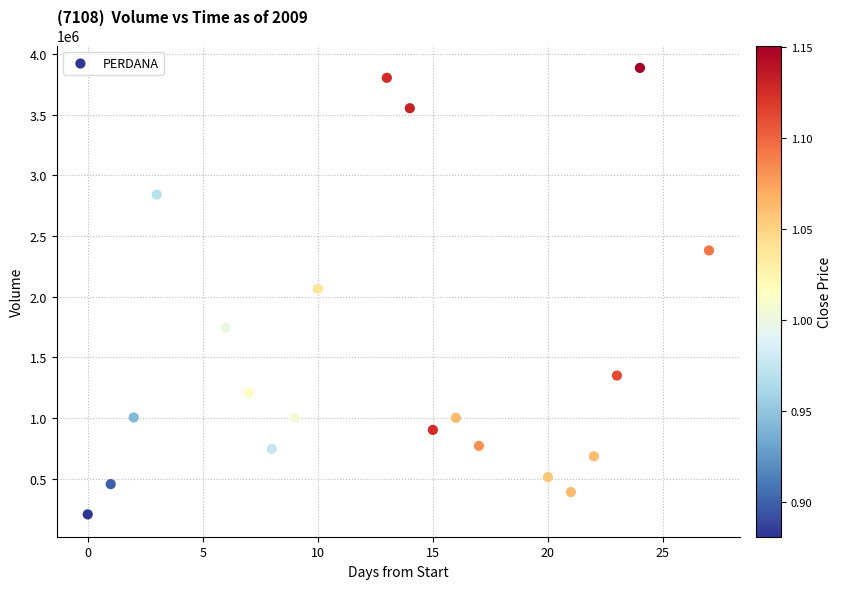

What is the range of Y values (max minus min)?

3680941